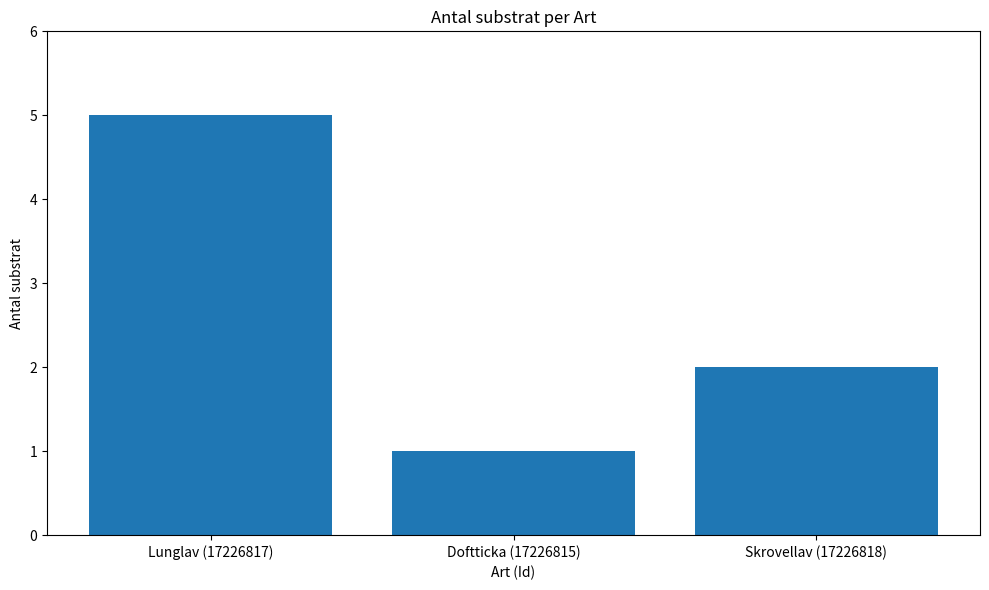

Approximately how many times larger is the value at Skrovellav (17226818) compared to Doftticka (17226815)?

2.0